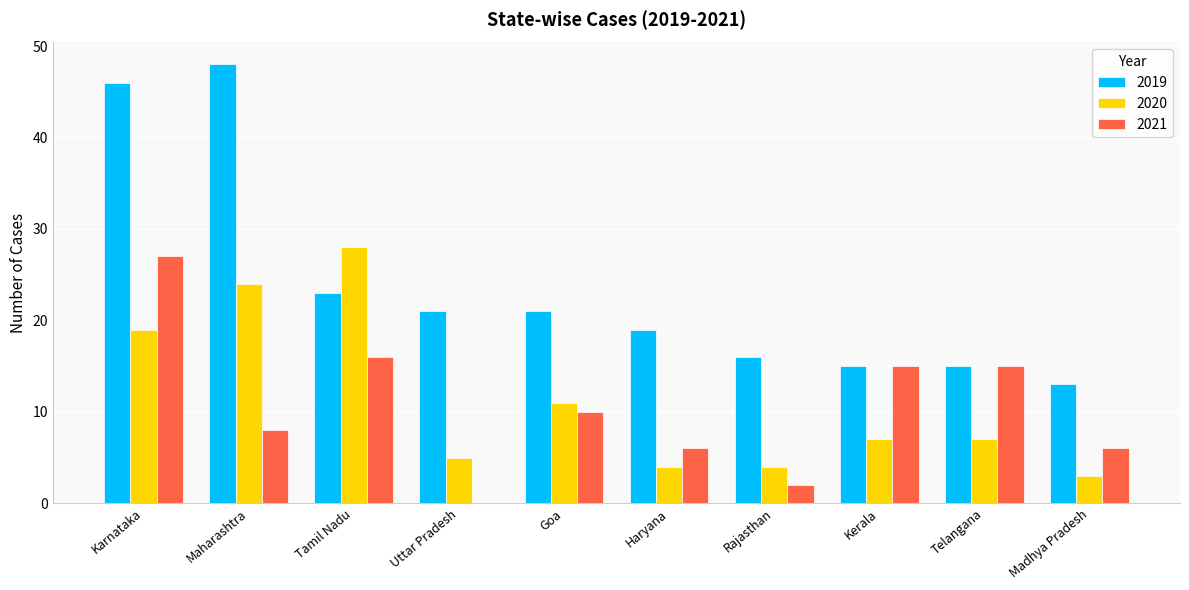

Reading left to right, list all the values displayed in this chart.

2019: Karnataka=46	Maharashtra=48	Tamil Nadu=23	Uttar Pradesh=21	Goa=21	Haryana=19	Rajasthan=16	Kerala=15	Telangana=15	Madhya Pradesh=13
2020: Karnataka=19	Maharashtra=24	Tamil Nadu=28	Uttar Pradesh=5	Goa=11	Haryana=4	Rajasthan=4	Kerala=7	Telangana=7	Madhya Pradesh=3
2021: Karnataka=27	Maharashtra=8	Tamil Nadu=16	Uttar Pradesh=0	Goa=10	Haryana=6	Rajasthan=2	Kerala=15	Telangana=15	Madhya Pradesh=6